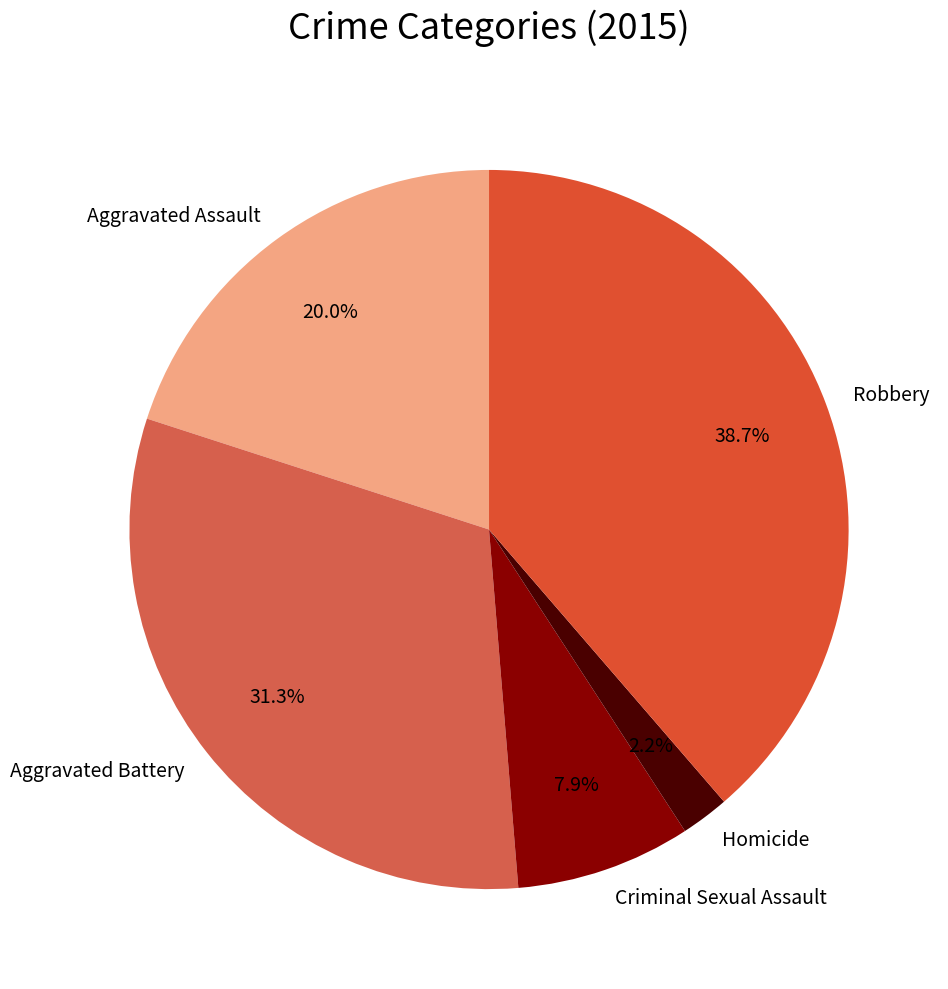

Which slice is the largest?

Robbery